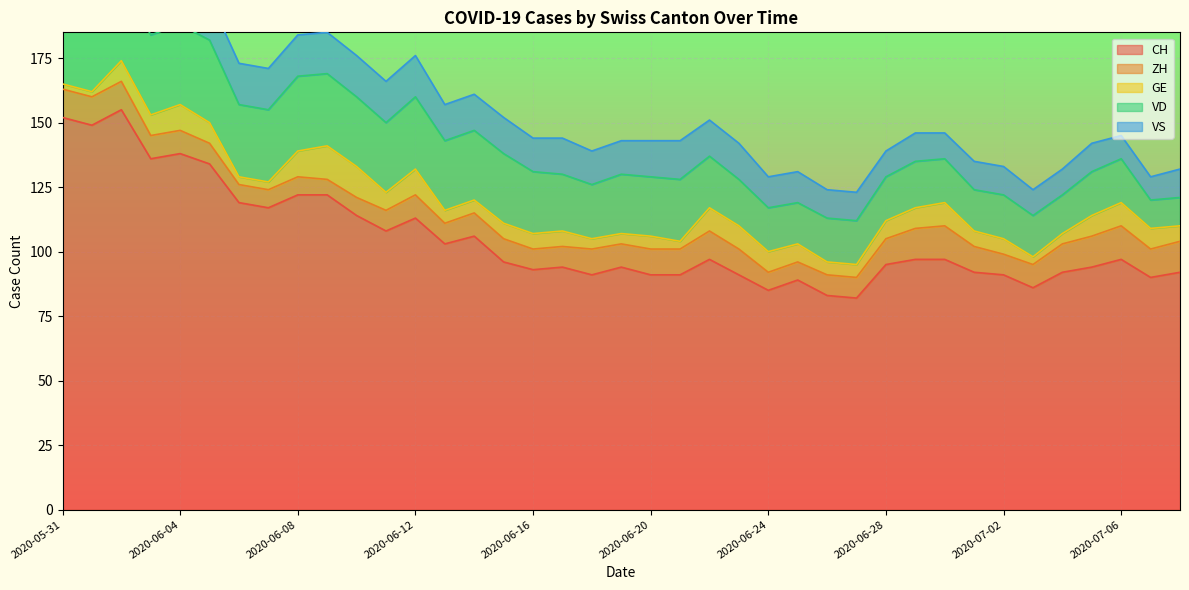

True or false: VD and ZH intersect in this chart.

False